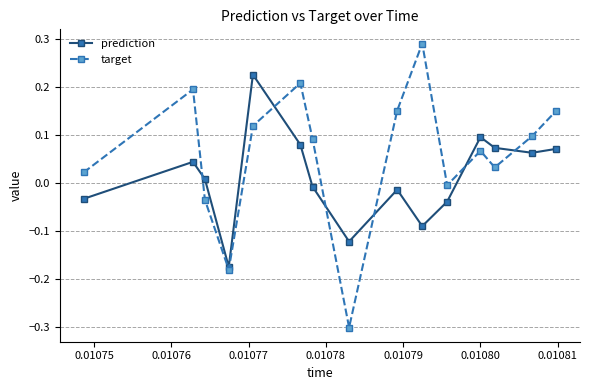

How many lines are shown in the chart?

2